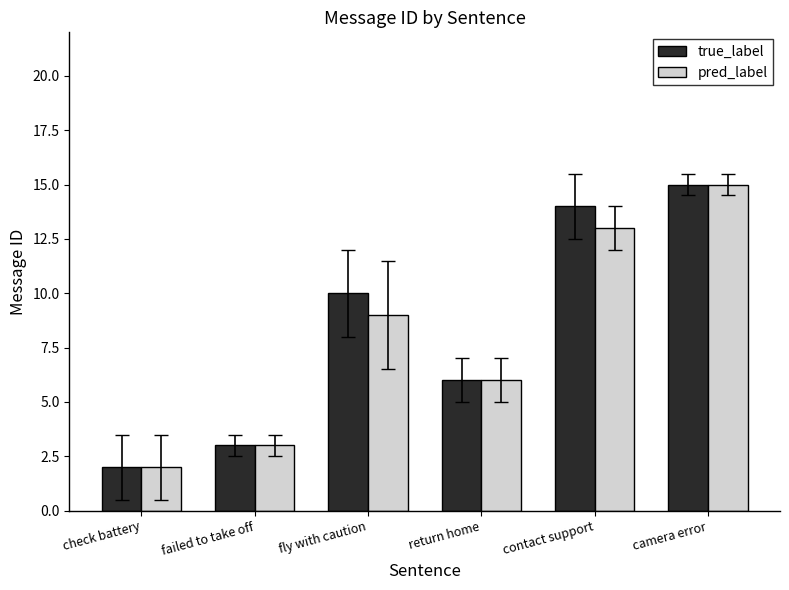

What is the minimum value for pred_label?

2